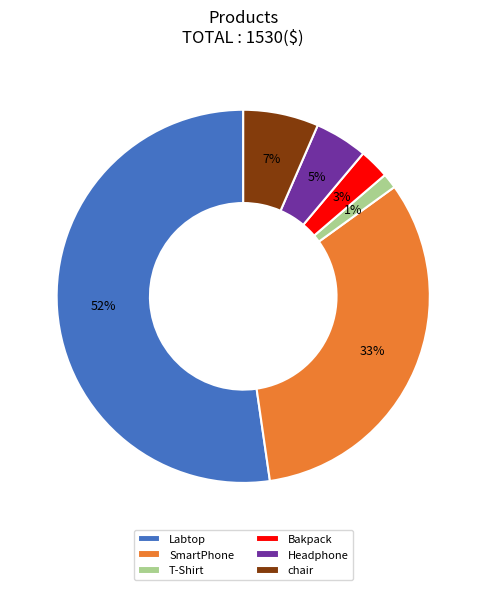

To the nearest percent, what is the combined percentage of SmartPhone and T-Shirt?

34%